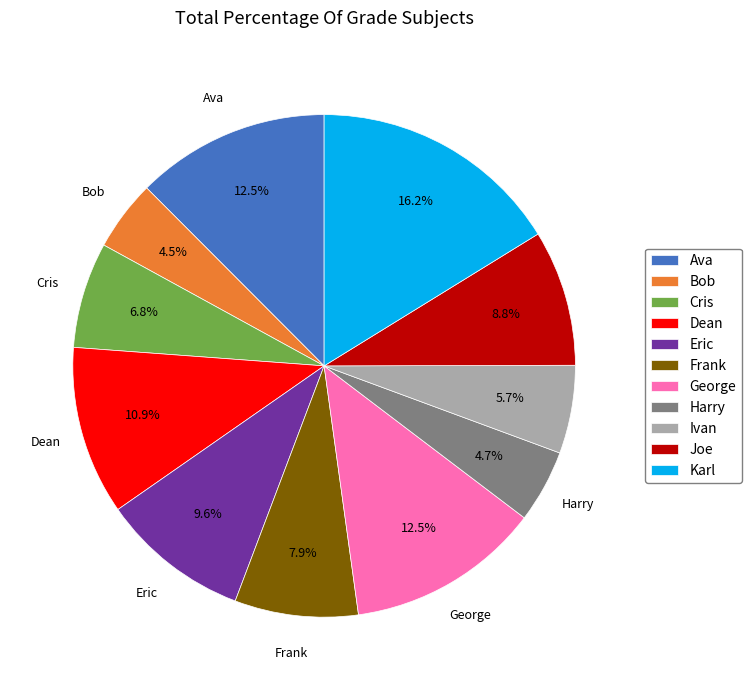

What percentage is the Cris slice, to the nearest percent?

7%